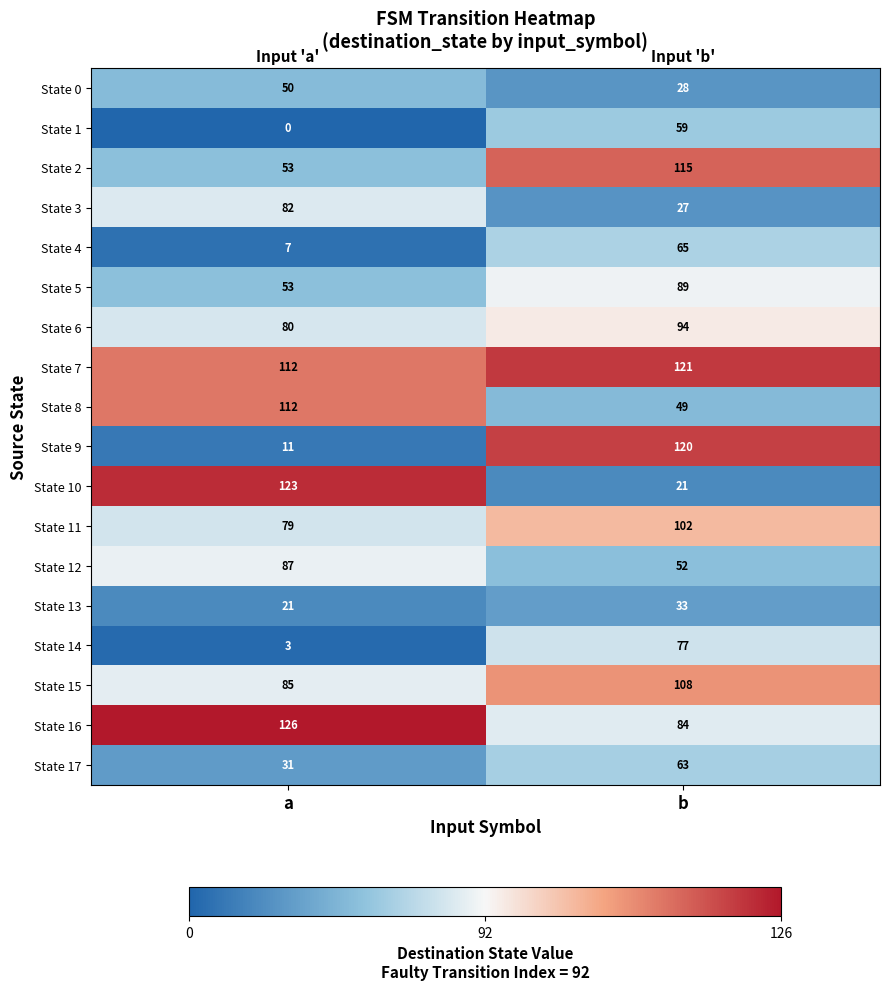

At b, list the series in order from largest to smallest.

State 7, State 9, State 2, State 15, State 11, State 6, State 5, State 16, State 14, State 4, State 17, State 1, State 12, State 8, State 13, State 0, State 3, State 10